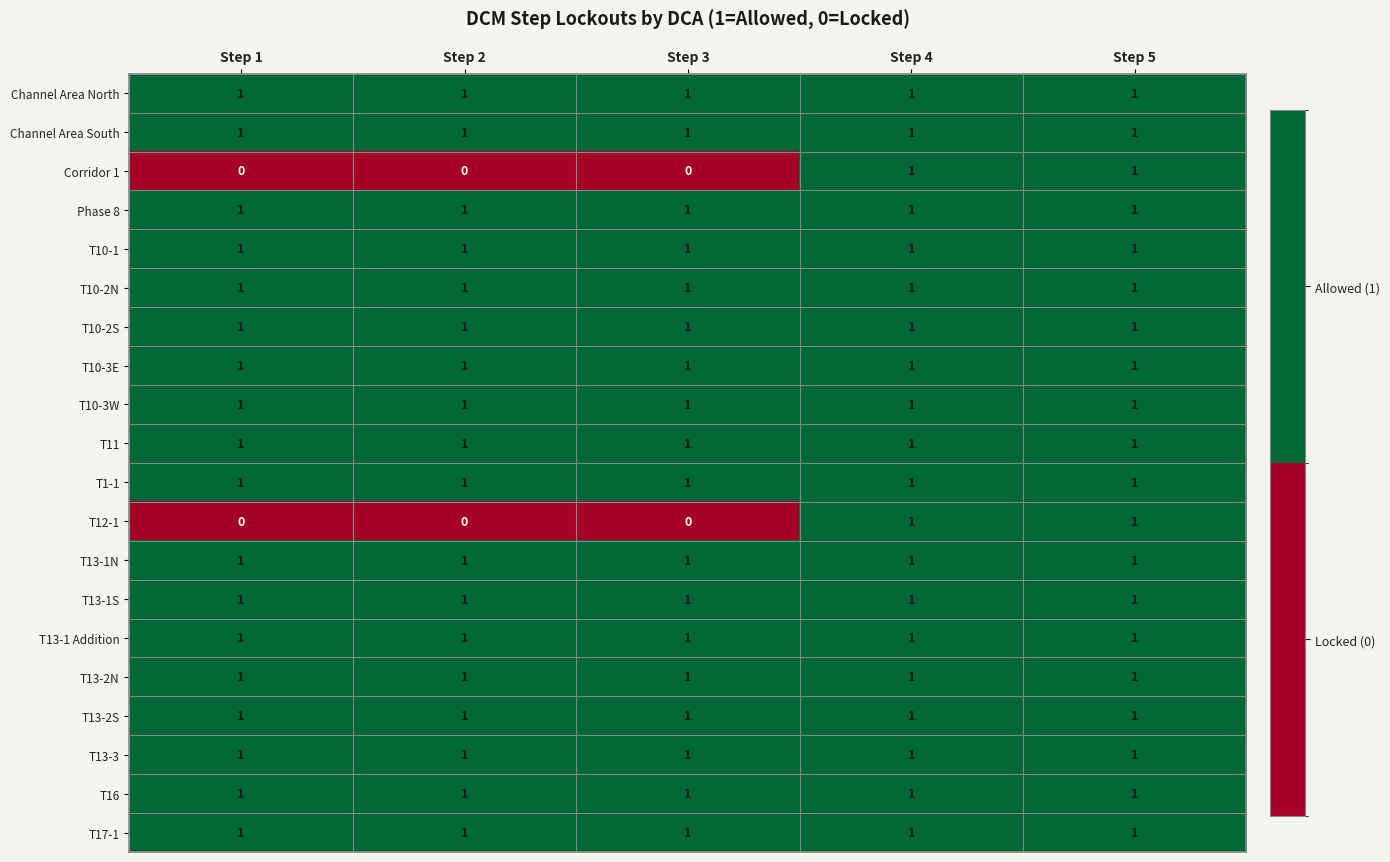

At how many categories does at least one series exceed 0?

5